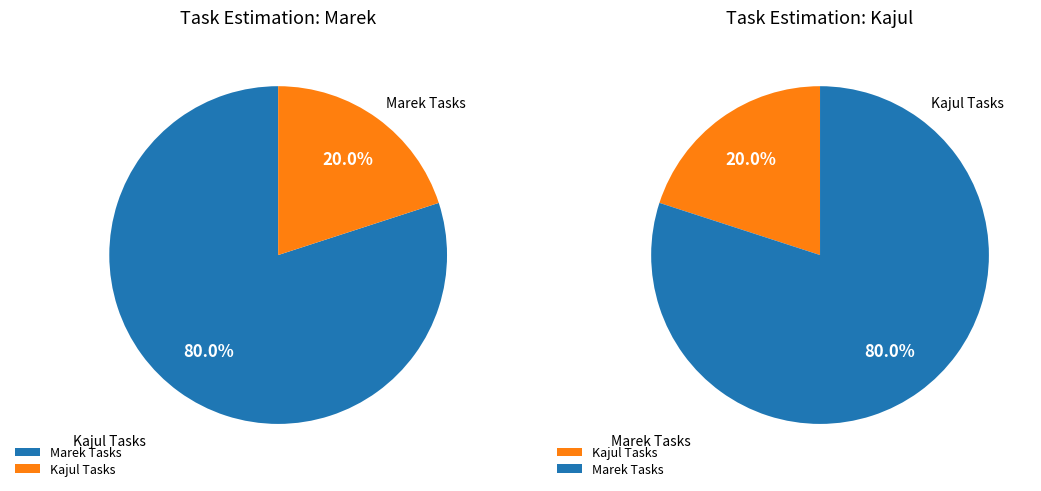

Is Task 2 the majority of the pie?

No